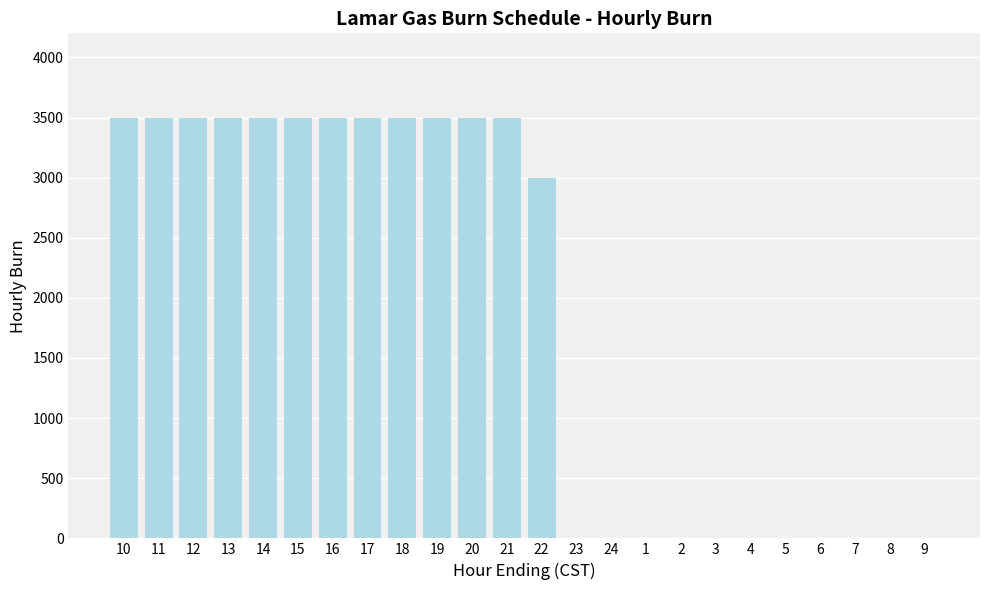

Reading right to left, what are all the values shown in this chart?

0	0	0	0	0	0	0	0	0	0	0	3000	3500	3500	3500	3500	3500	3500	3500	3500	3500	3500	3500	3500